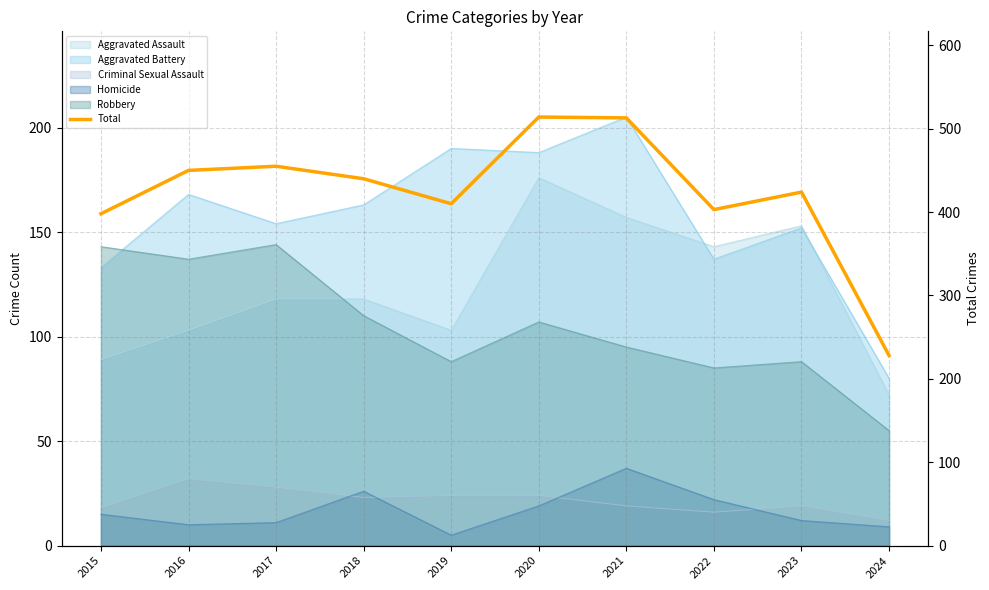

Reading left to right, extract all data points from this chart.

398	450	455	440	410	514	513	403	424	228